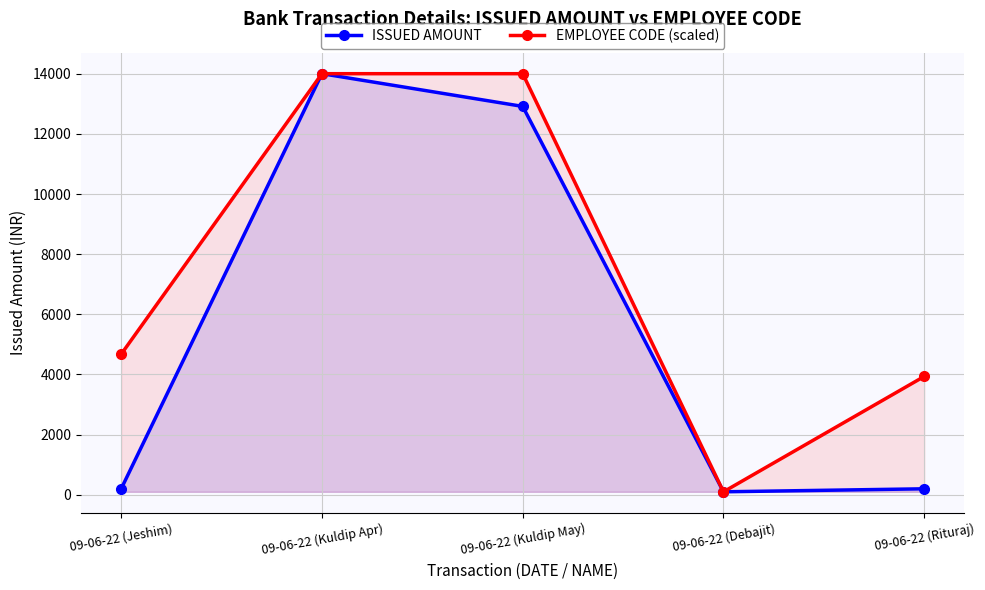

What is the total value across all series at 09-06-22 (Debajit)?

200.0